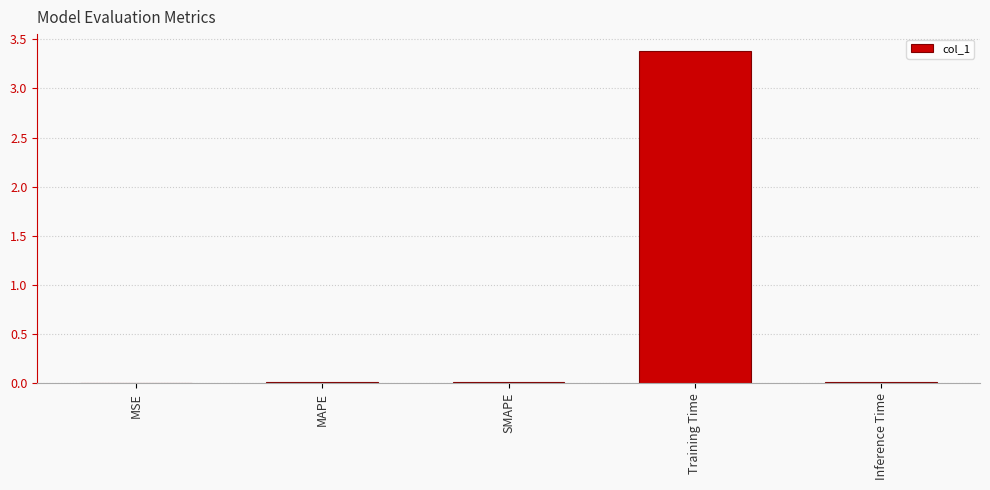

What is the sum of all values?

3.4